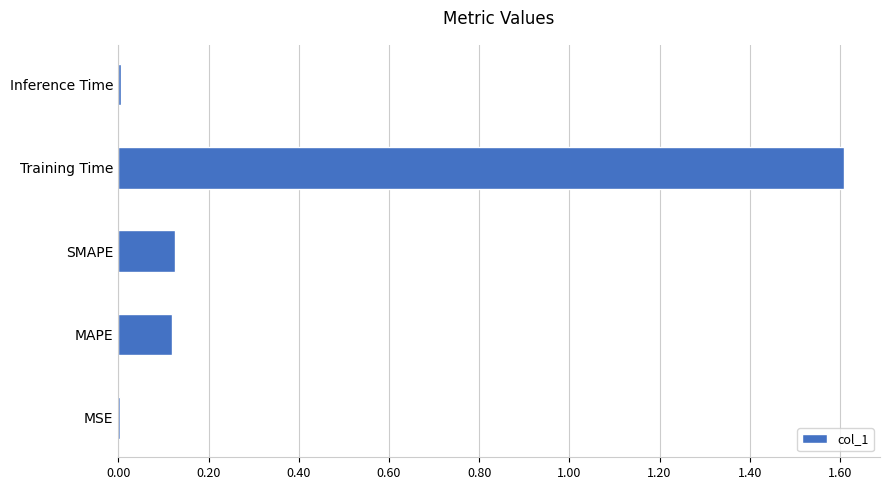

What is the sum of all values?

1.9